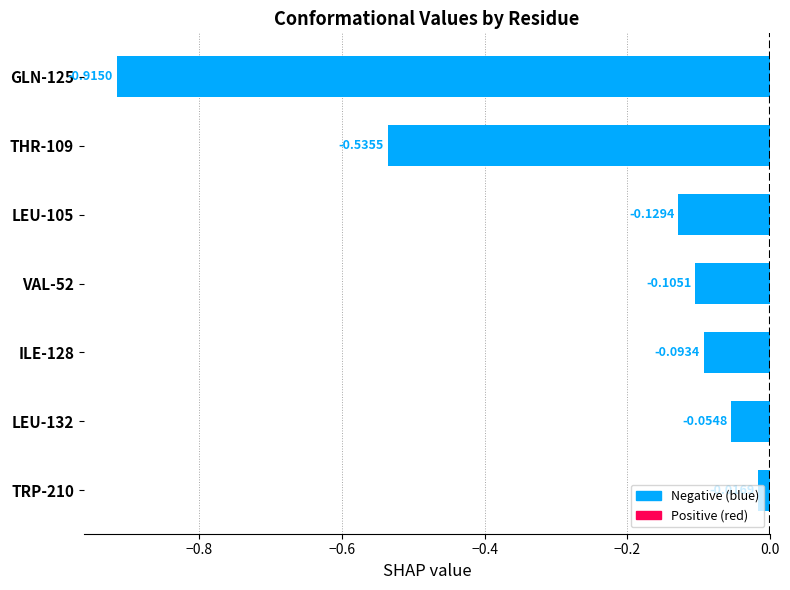

What is the average value?

-0.3